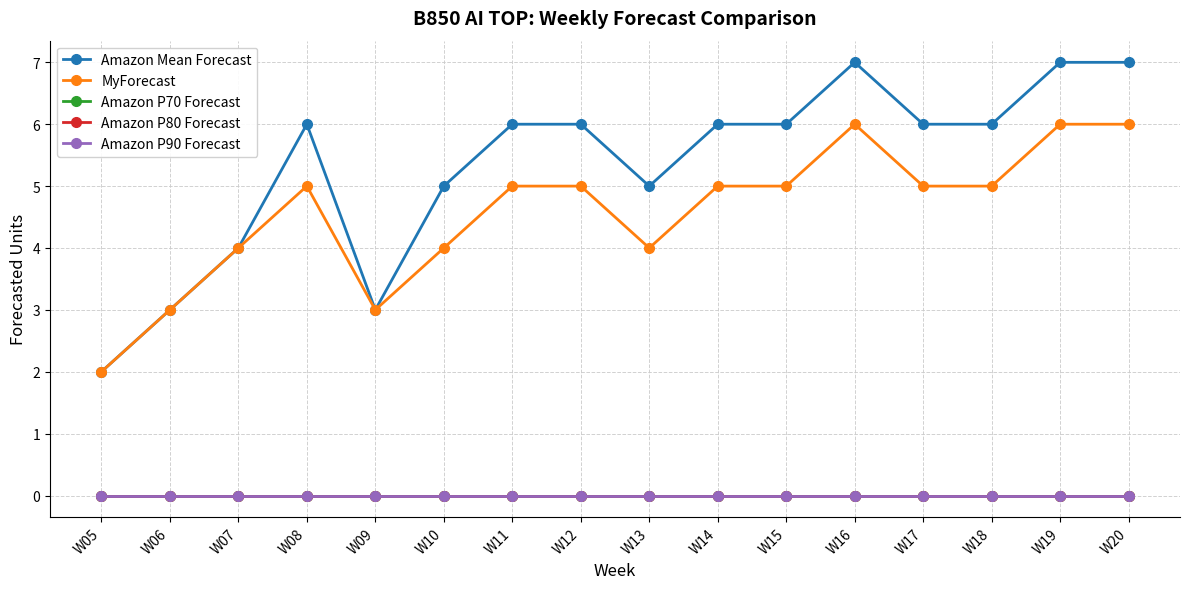

Does the chart have visible grid lines?

Yes